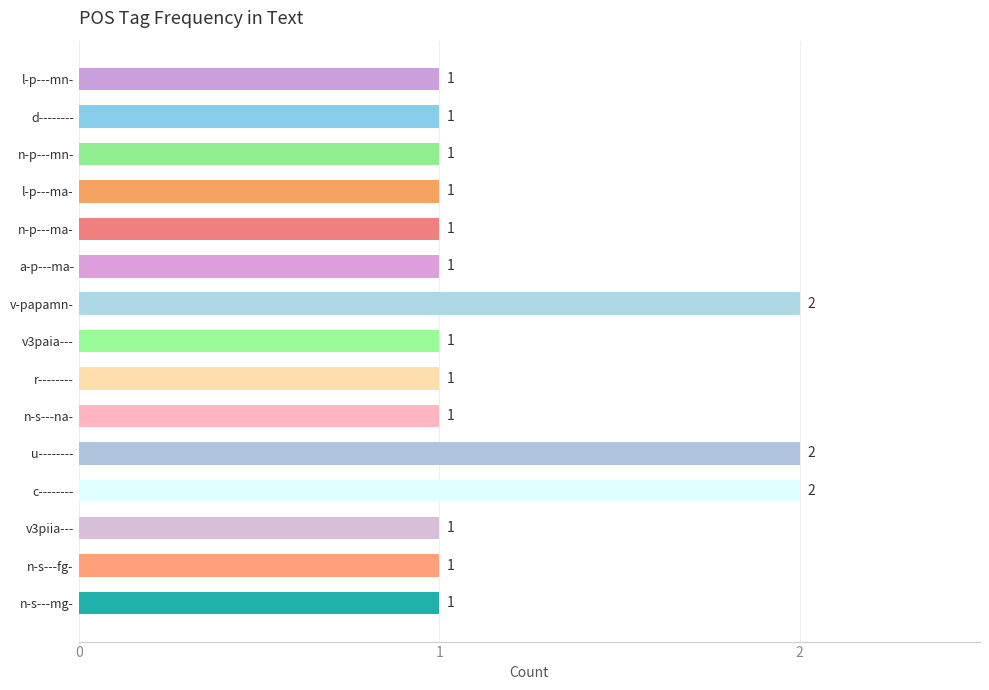

What is the ratio of the value at l-p---ma- to the value at c--------?

0.5